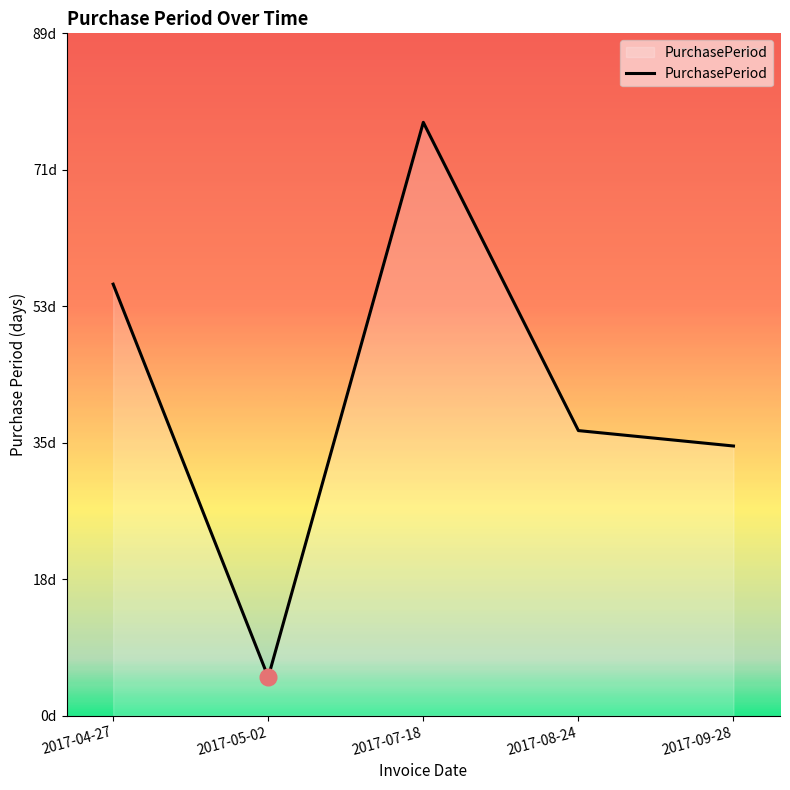

Is this an area chart (filled region under the line)?

Yes